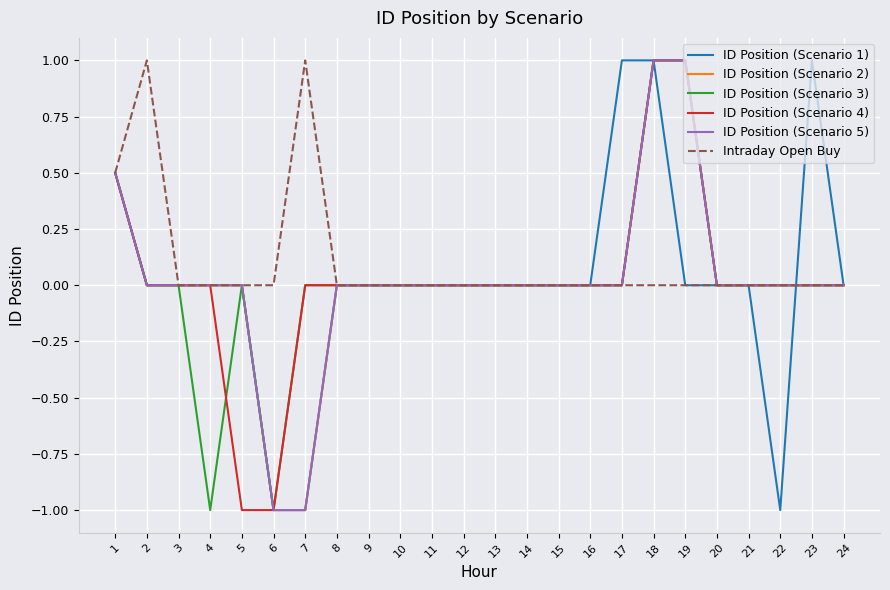

Between 23 and 24, which series saw the biggest shift?

ID Position (Scenario 1)